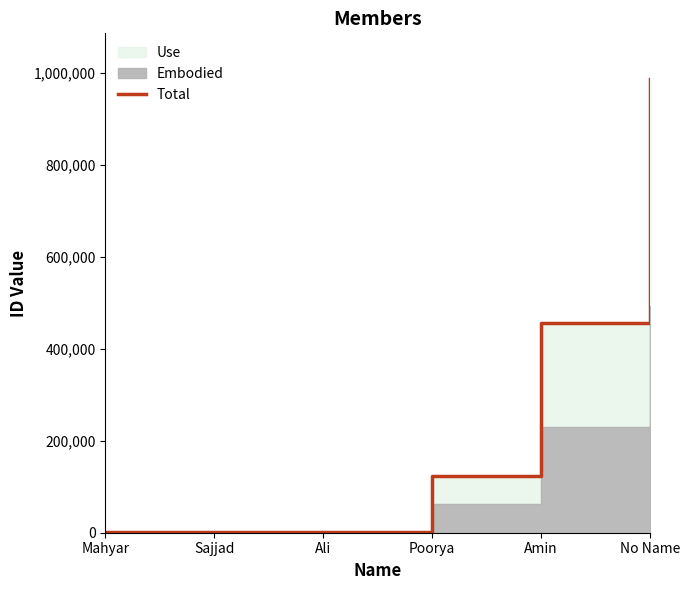

What is the maximum value shown in the chart?

987456